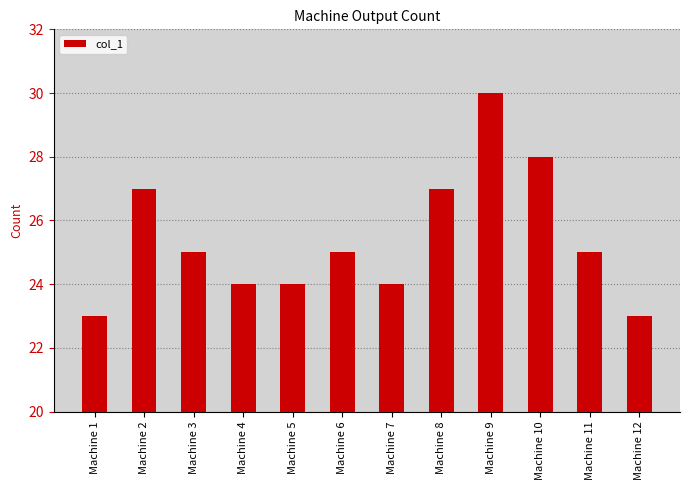

Reading left to right, transcribe all the data shown in this chart.

Machine 1=23	Machine 2=27	Machine 3=25	Machine 4=24	Machine 5=24	Machine 6=25	Machine 7=24	Machine 8=27	Machine 9=30	Machine 10=28	Machine 11=25	Machine 12=23